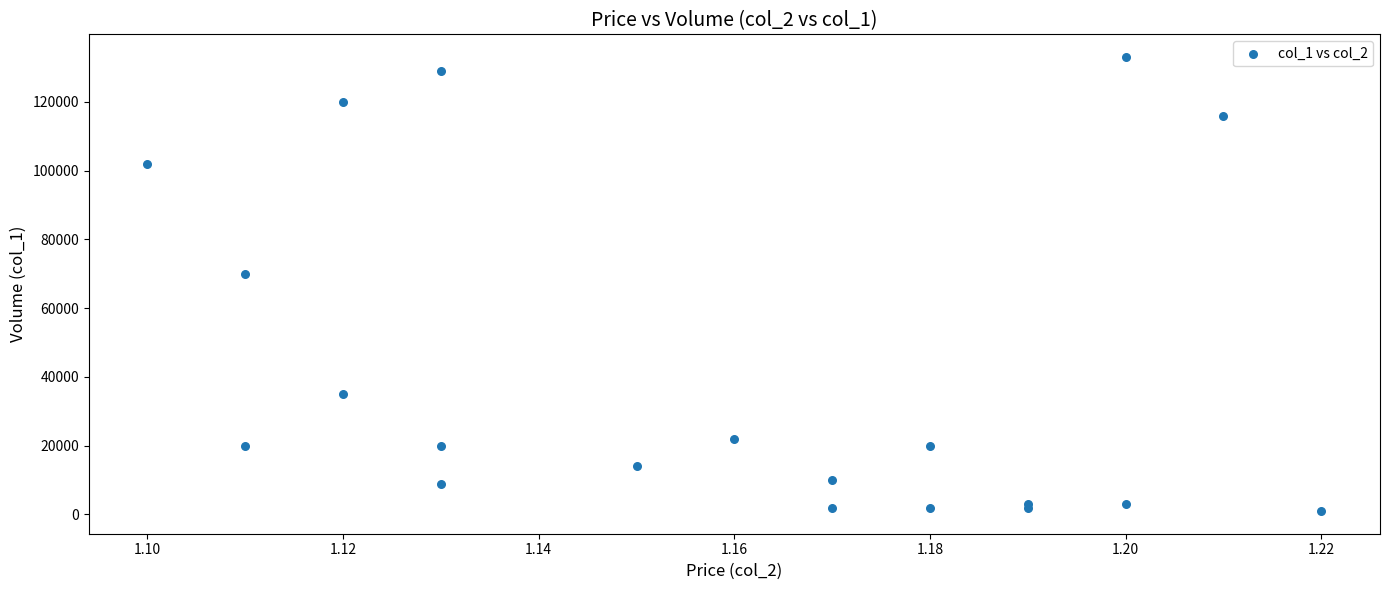

What Y value in the scatter plot is closest to 67000?

70000